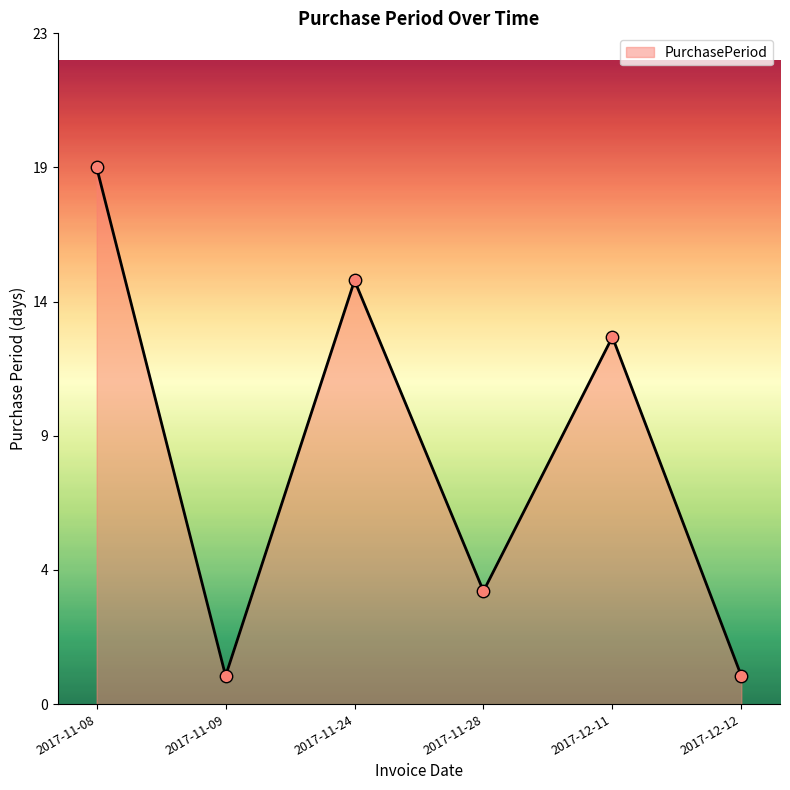

What is the change in value from 2017-11-09 to 2017-11-24?

+14